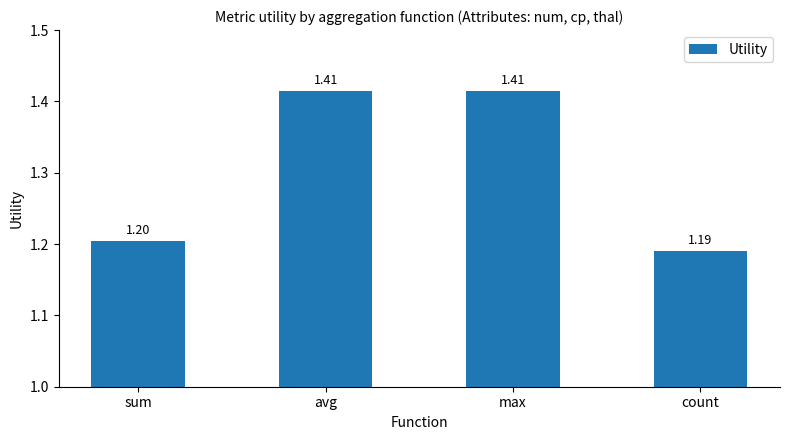

What is the label of the 1st bar from the right?

count